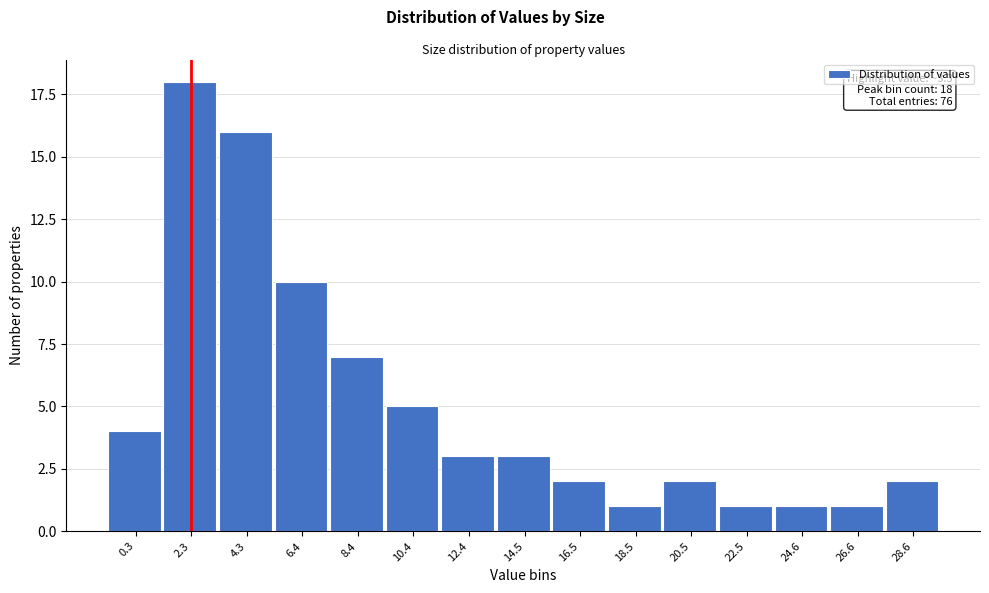

Reading left to right, extract all data points from this chart.

4	18	16	10	7	5	3	3	2	1	2	1	1	1	2